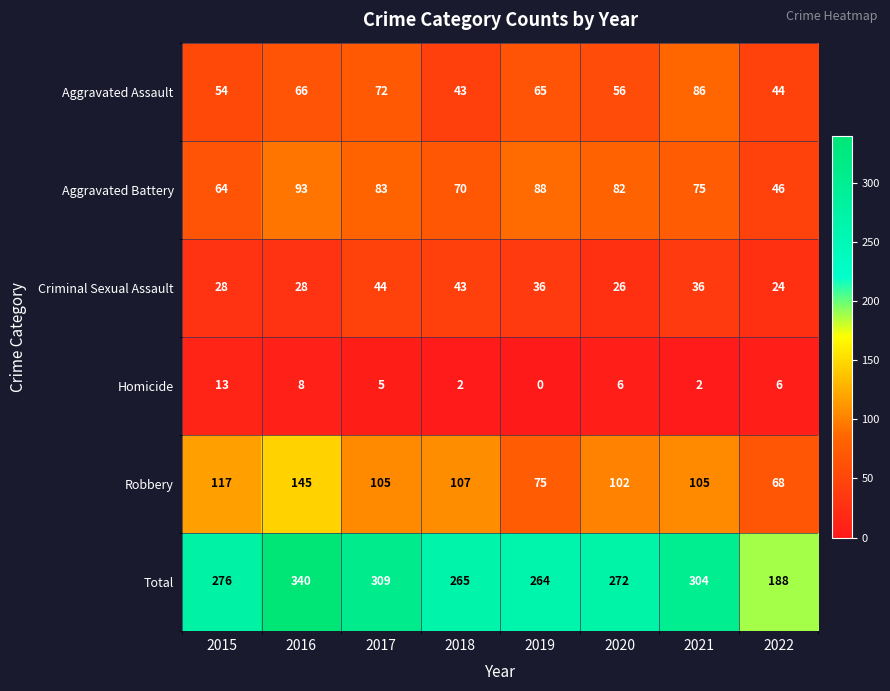

How many distinct data groups are displayed?

6